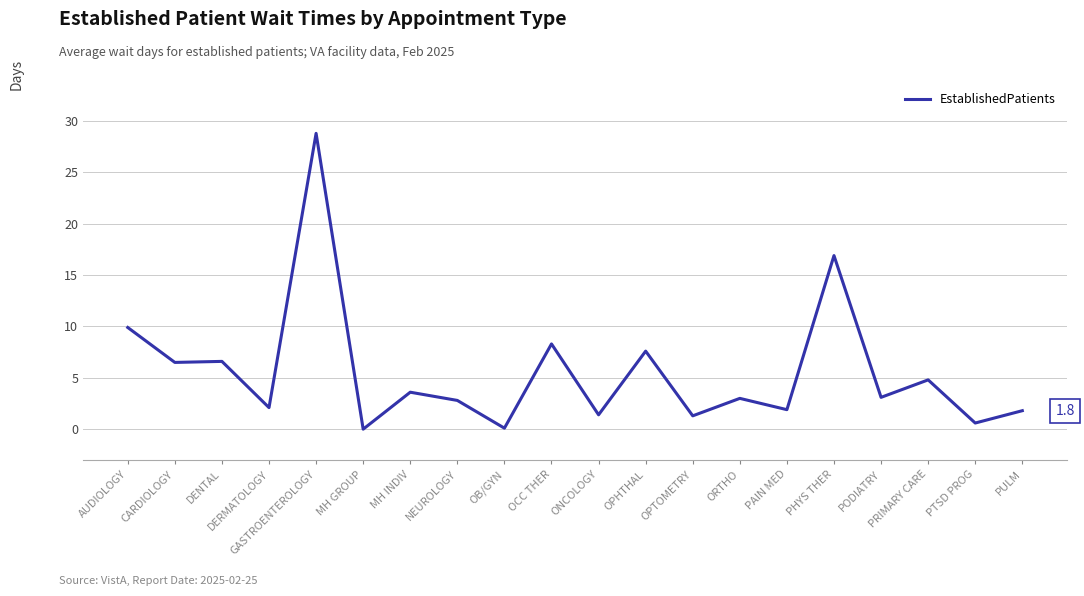

Is it true that the value at MH GROUP is 9.8?

False